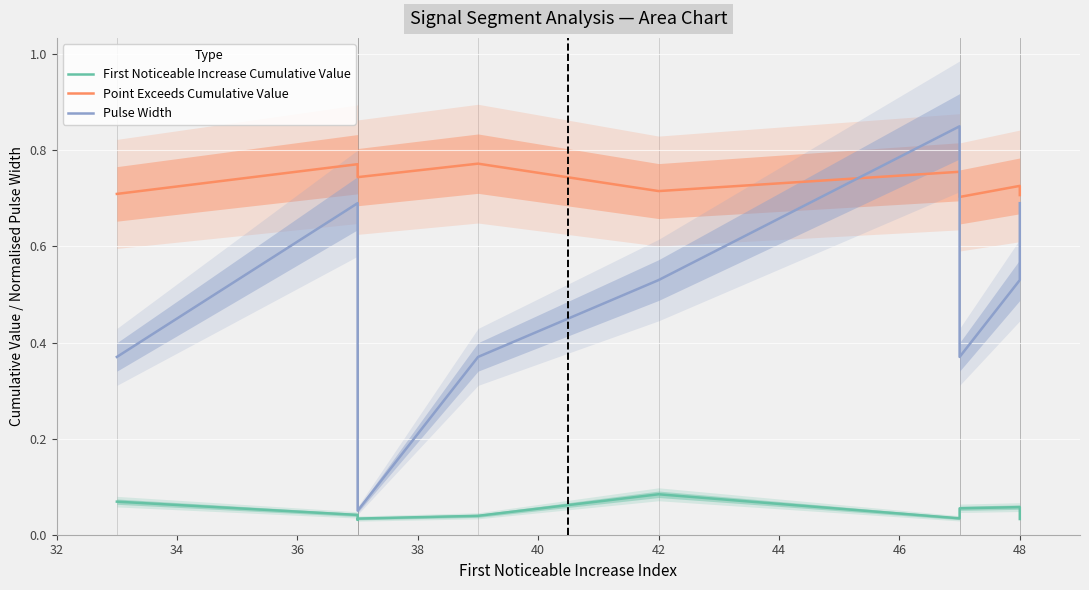

List the series in order of their overall mean, highest first.

Point Exceeds Cumulative Value, Pulse Width, First Noticeable Increase Cumulative Value